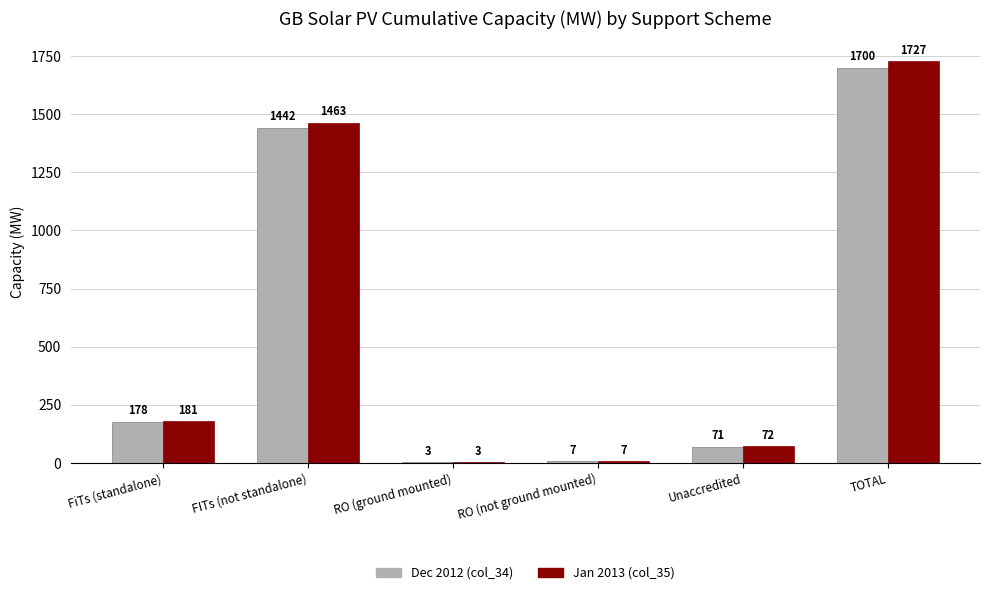

The value of Jan 2013 (col_35) at TOTAL is 2880.3. True or false?

False